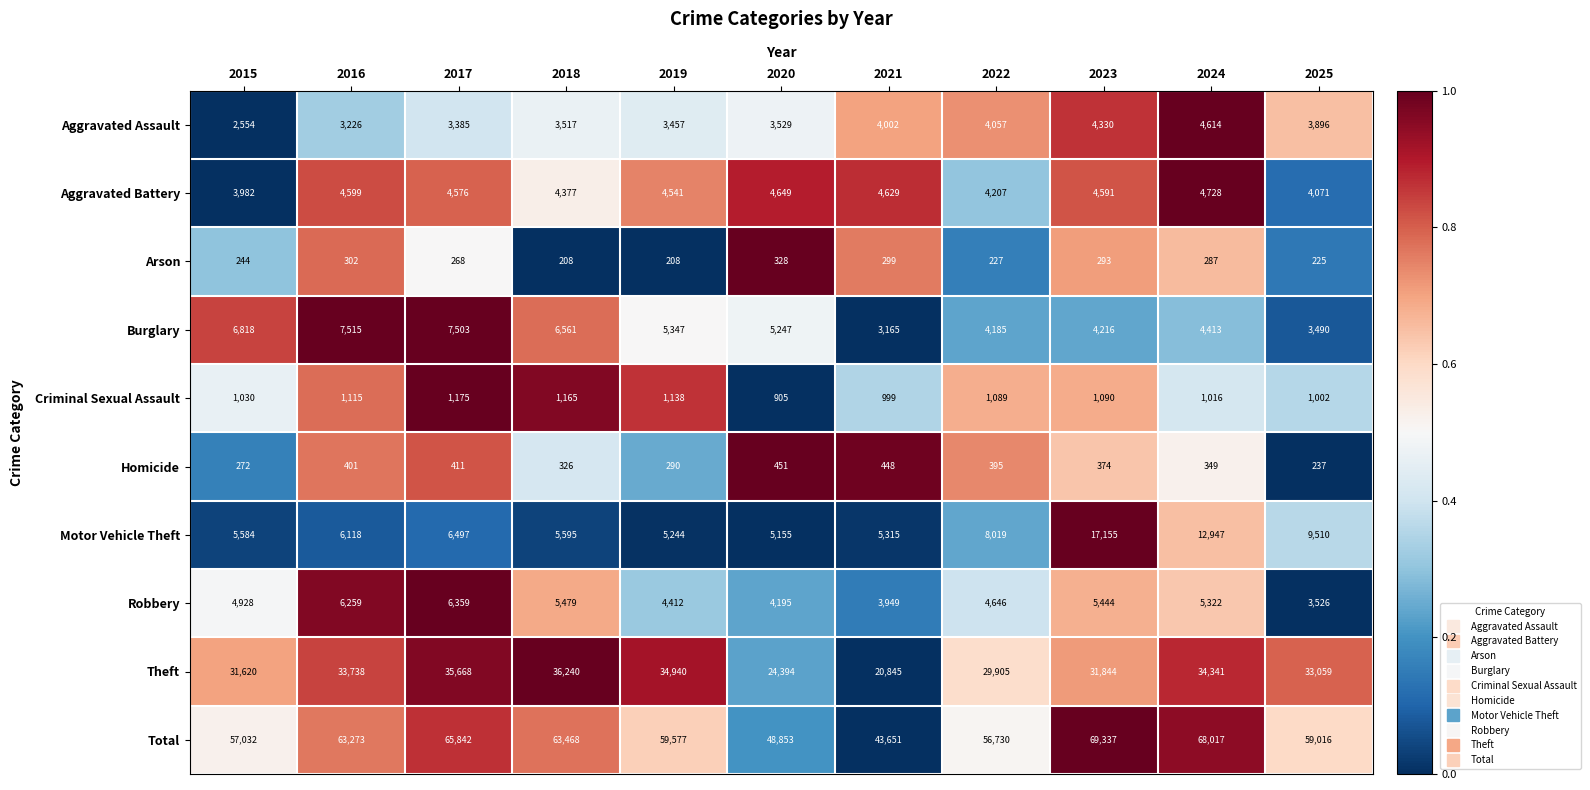

How many series are shown in this chart?

10